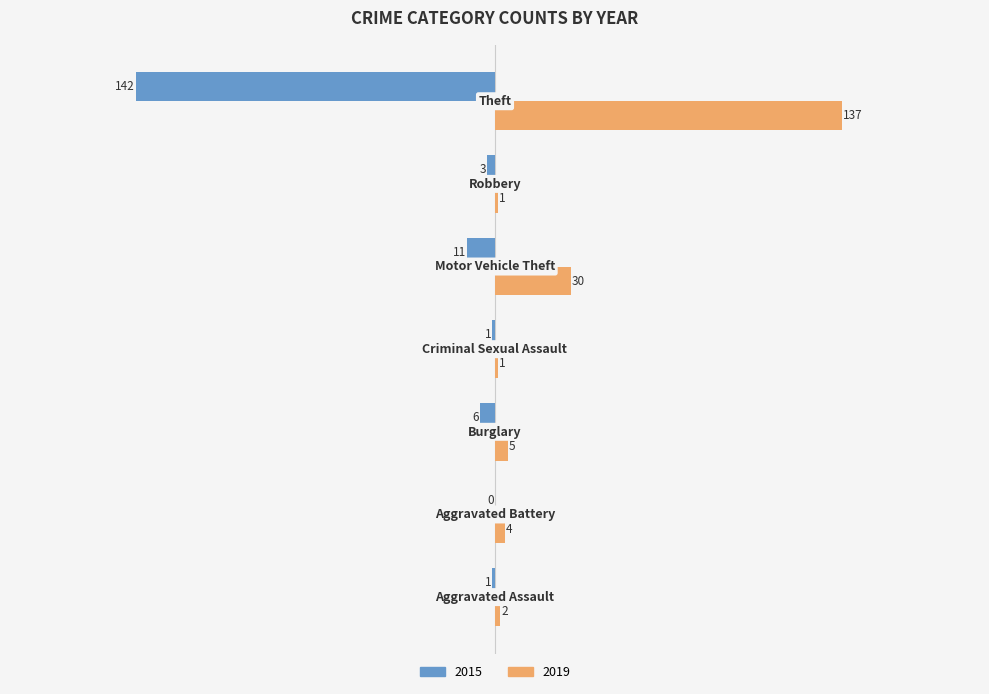

Which series has the largest total across all categories?

2019